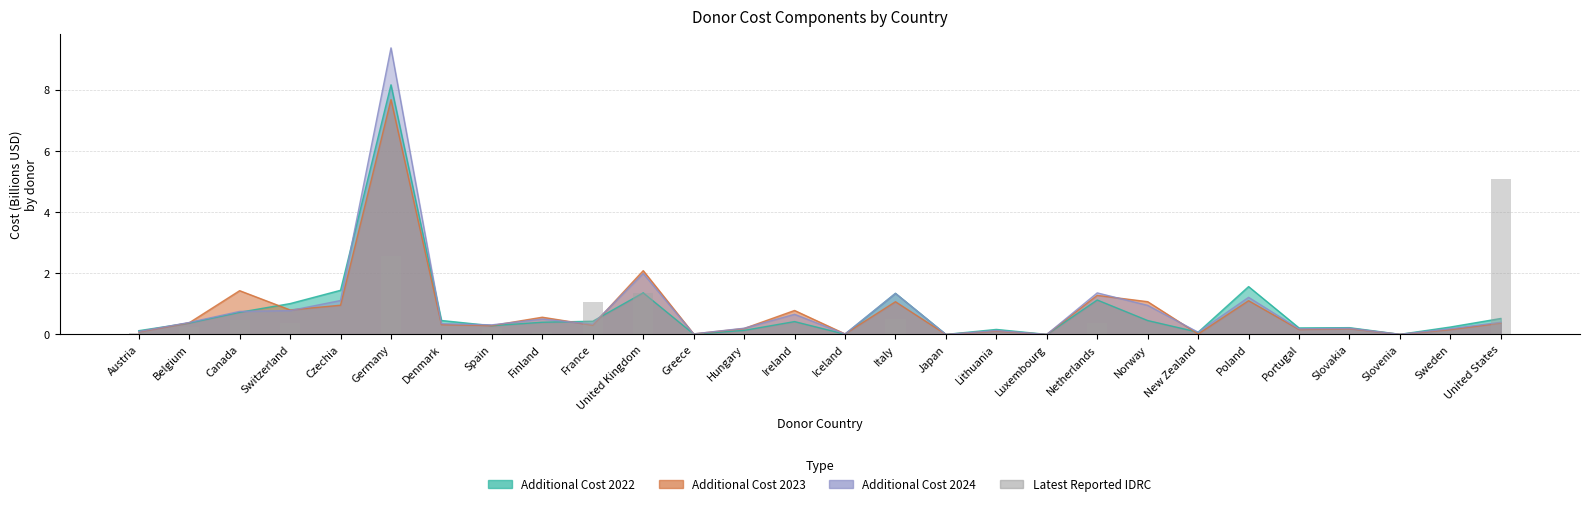

The chart shows a value of 0.0 at Hungary. True or false?

True